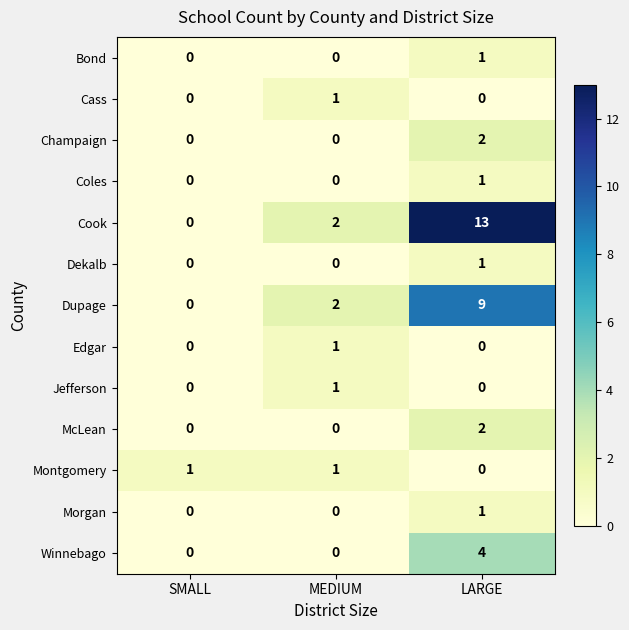

Which series has the largest range (max minus min)?

Cook